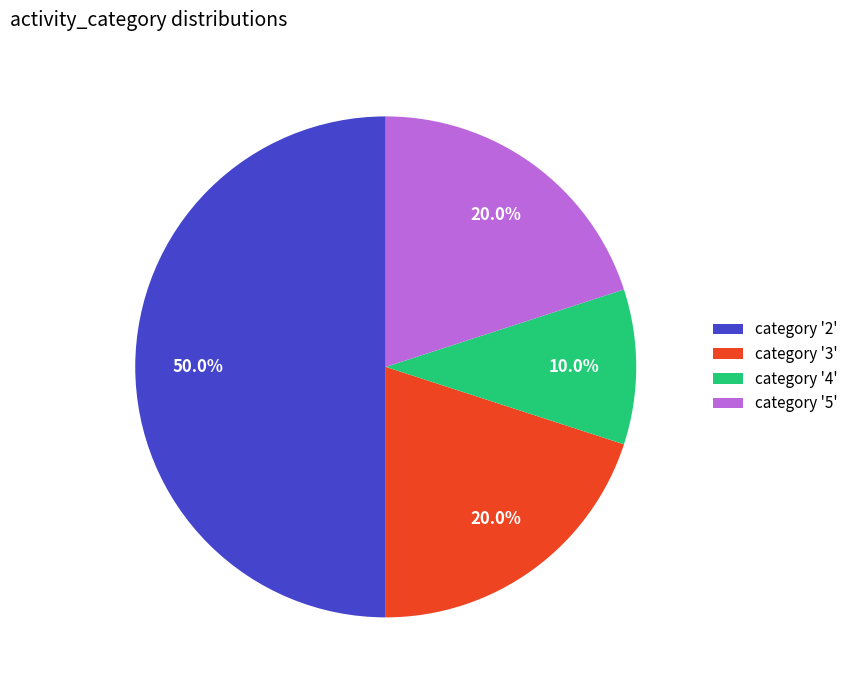

What is the smallest slice in the pie chart?

category '4'